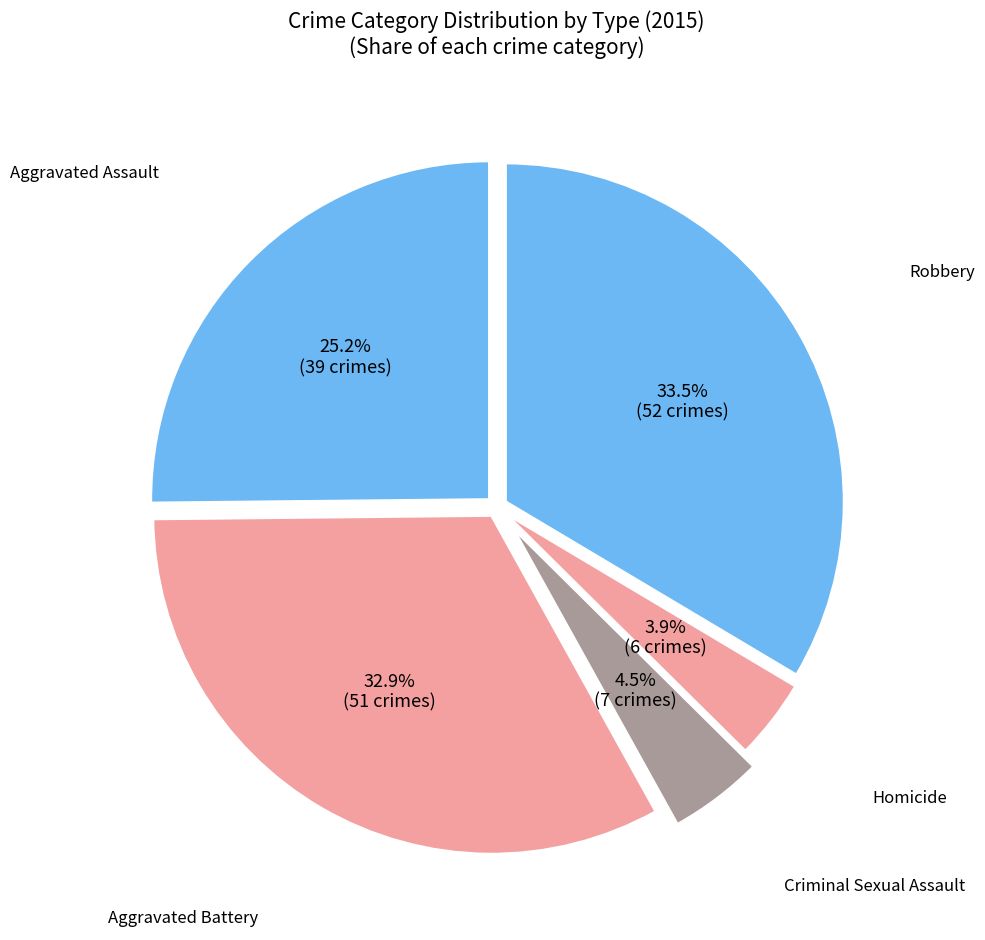

To the nearest percent, what percentage of the pie is Aggravated Assault?

25%